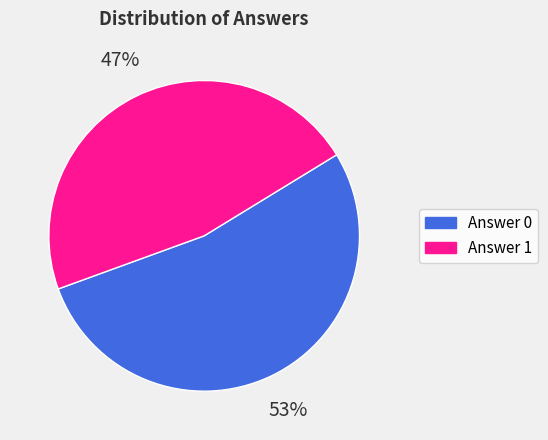

To the nearest percent, what is the average slice percentage?

50%